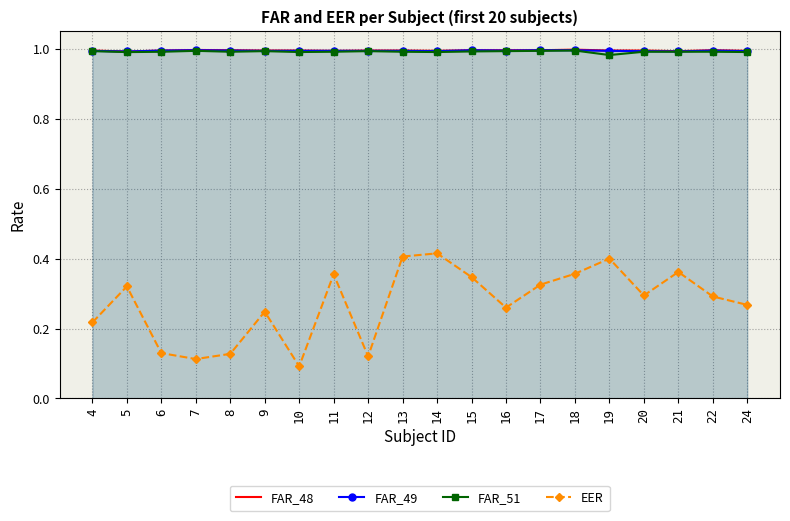

How many FAR_48 values are between 0 and 1?

20